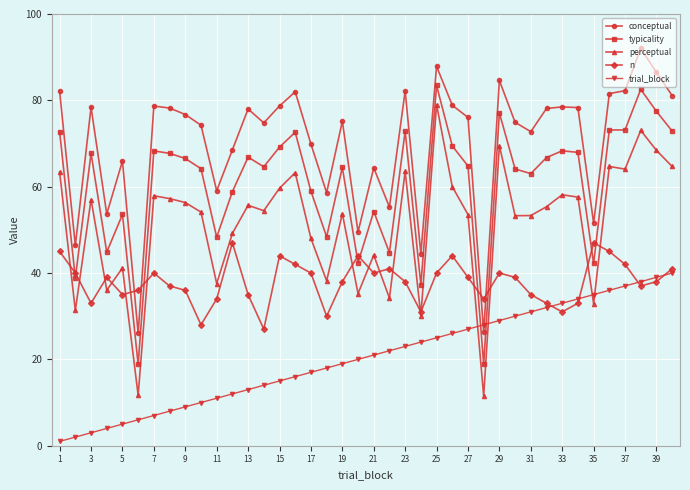

What is the maximum value for n?

47.0